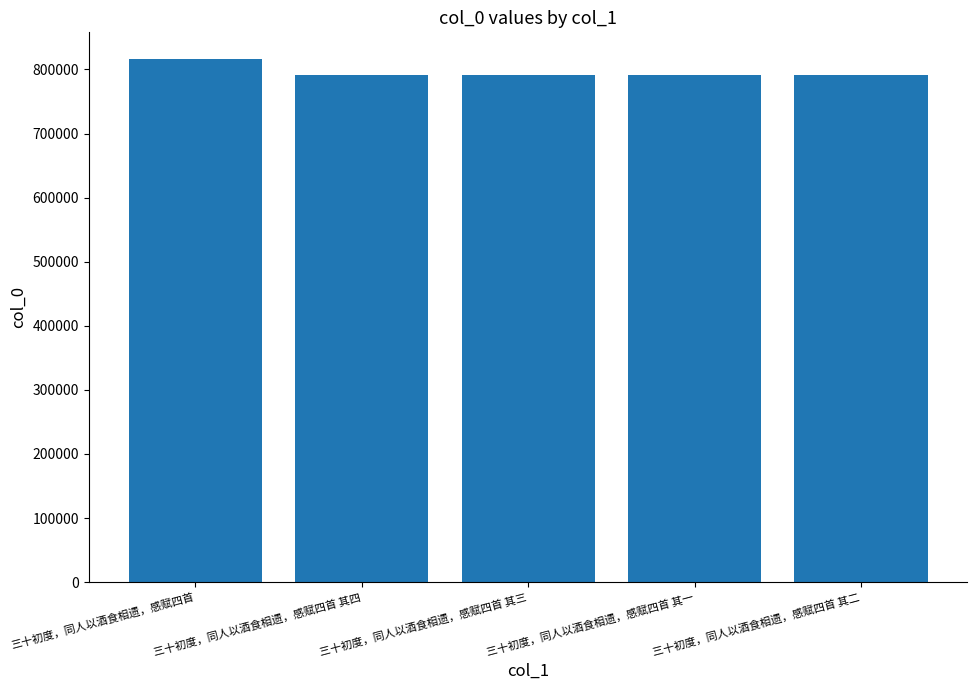

What is the greatest value displayed?

817110